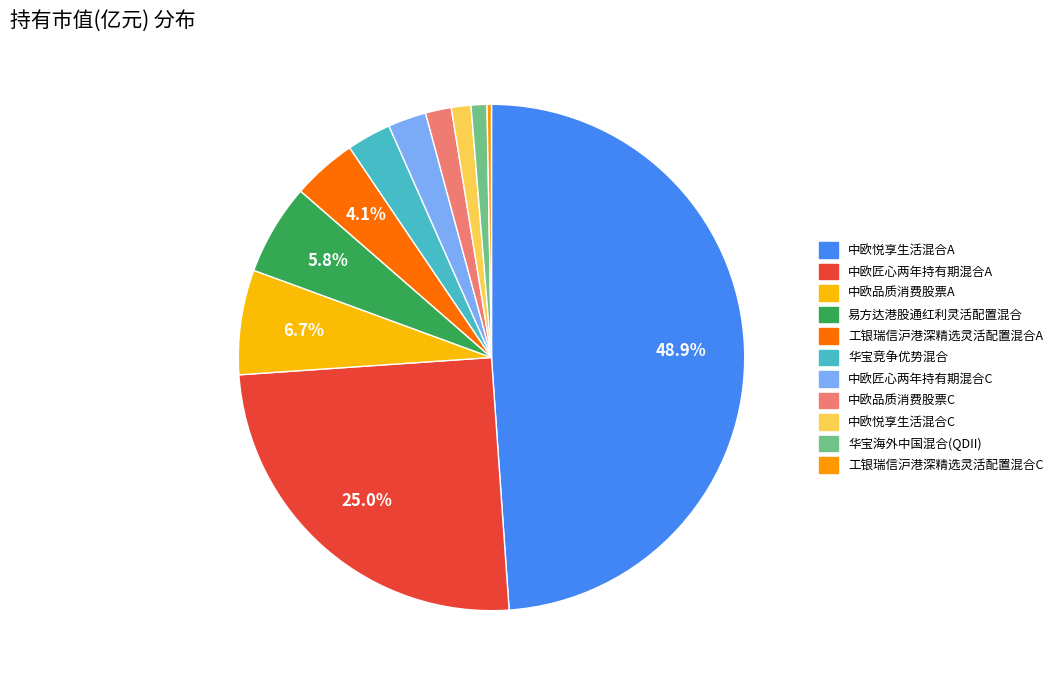

Is it true that 中欧品质消费股票C is 1% of the pie?

False